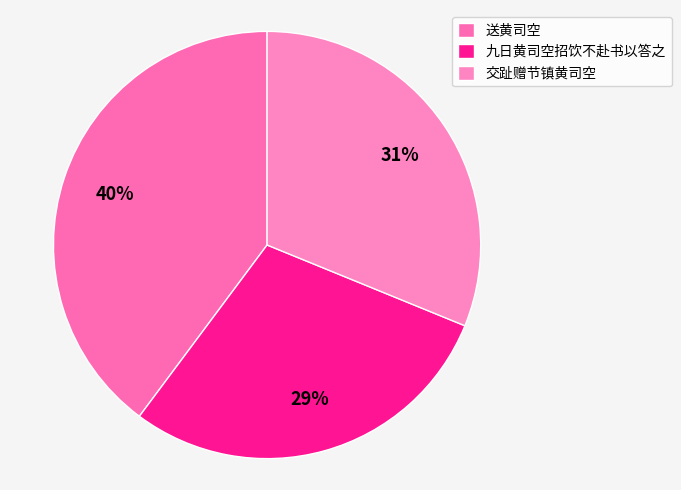

To the nearest percent, what is the combined percentage of 九日黄司空招饮不赴书以答之 and 交趾赠节镇黄司空?

60%